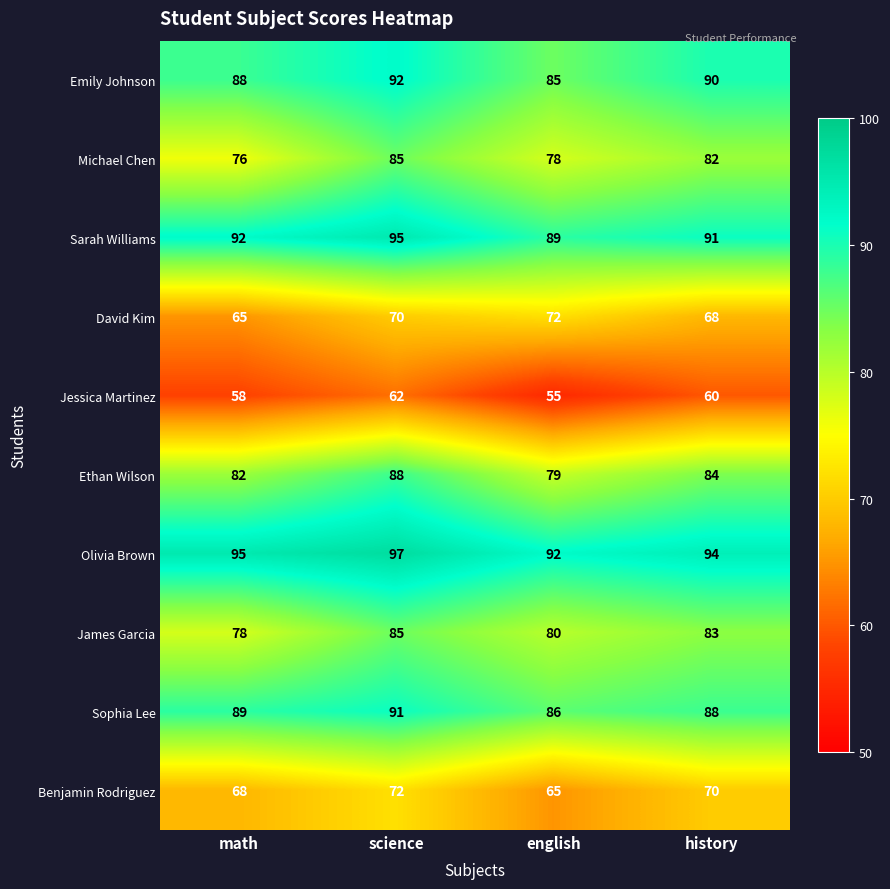

Where is Michael Chen nearest to the value 80?

english